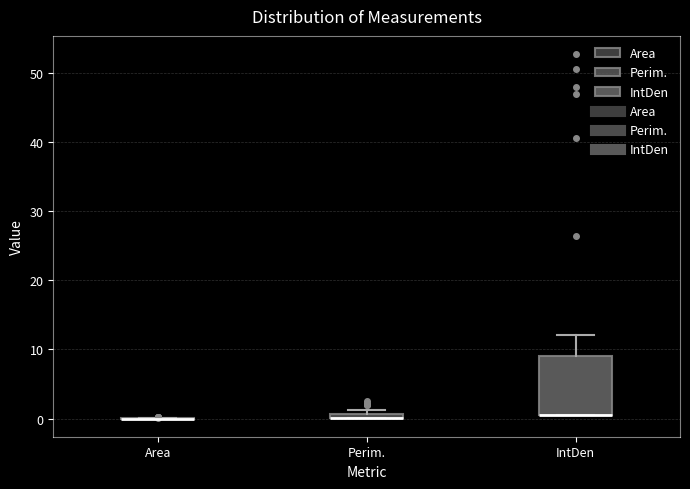

Where does the upper whisker of the box for IntDen end on the y-axis? The values are not printed on the chart, so give them approximately, as read against the axis.

12